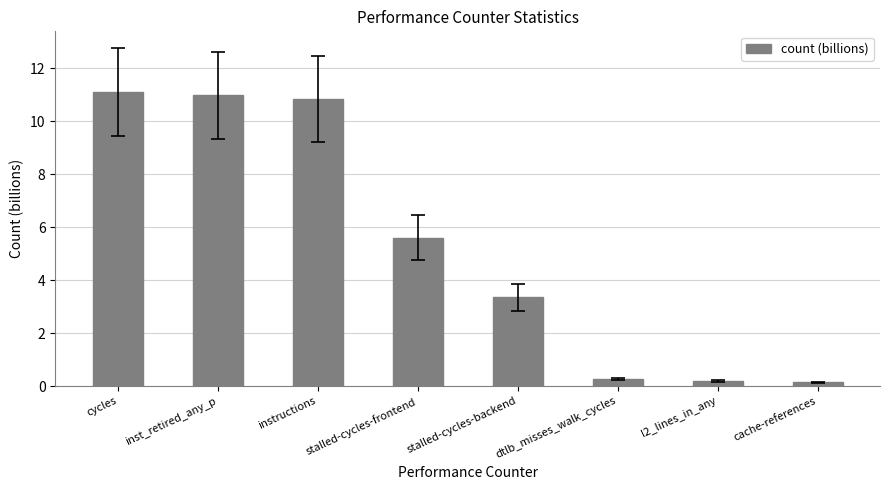

At which label does the data first exceed 5?

cycles